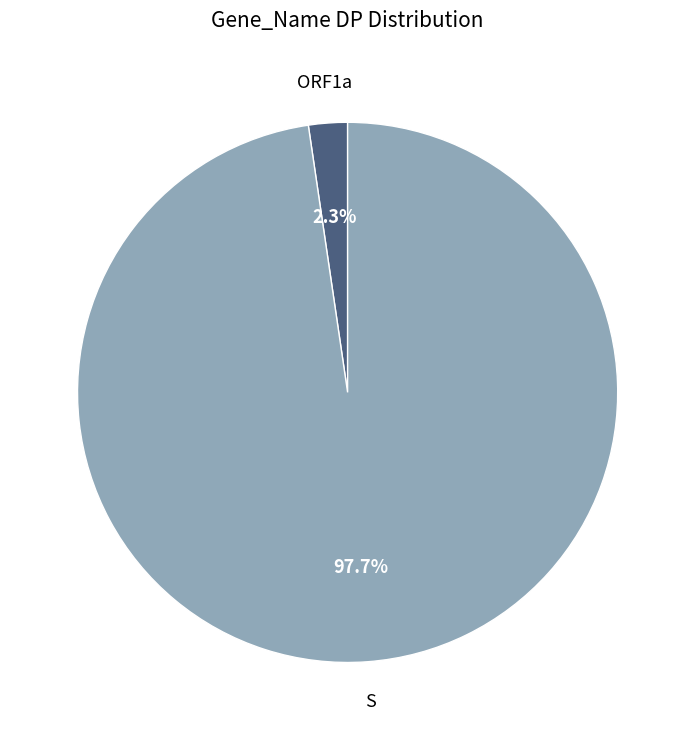

What is the majority slice?

S